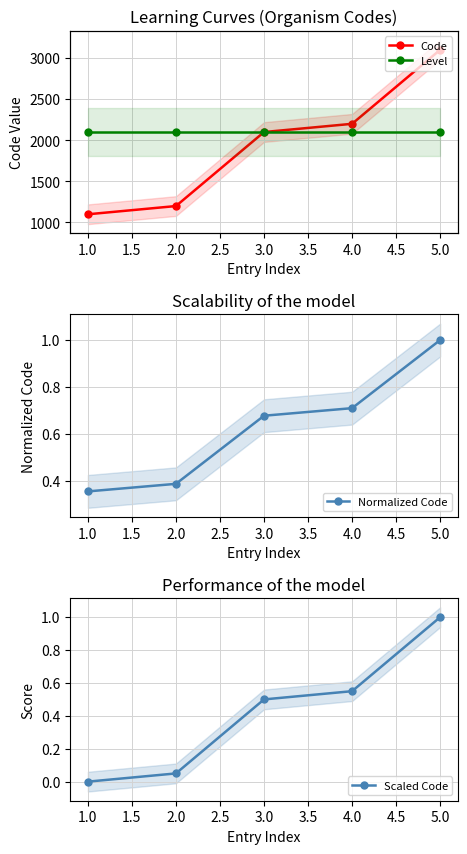

What is the maximum value for Normalized Code?

1.0